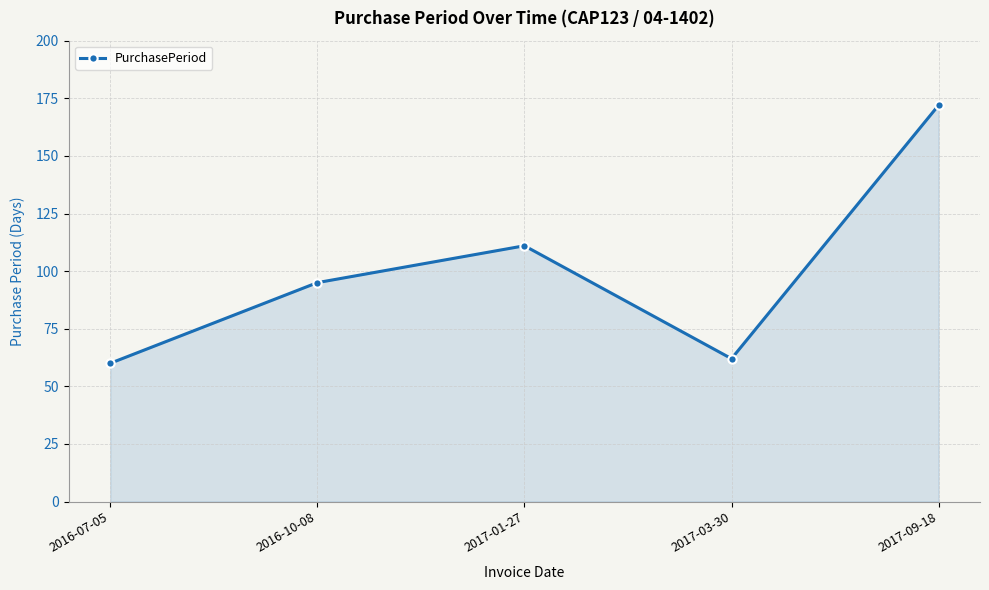

What is the value of the 1st point from the left?

60